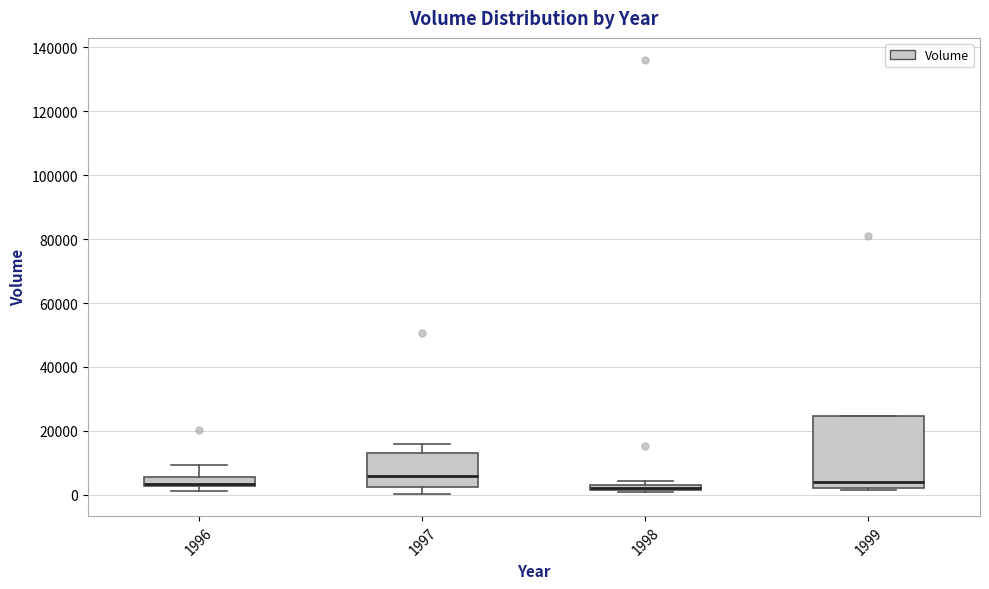

Where is the upper edge of the box at x = 1996 on the y-axis? The values are not printed on the chart, so give them approximately, as read against the axis.

6000